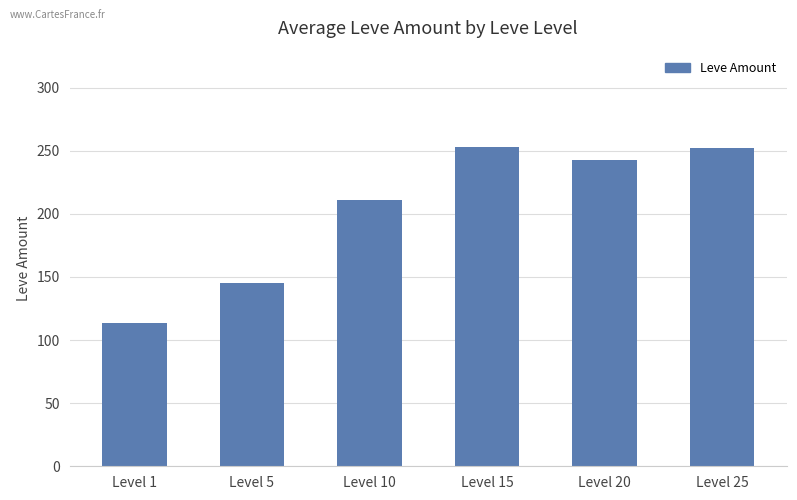

Which label corresponds to the smallest value in the chart?

Level 1